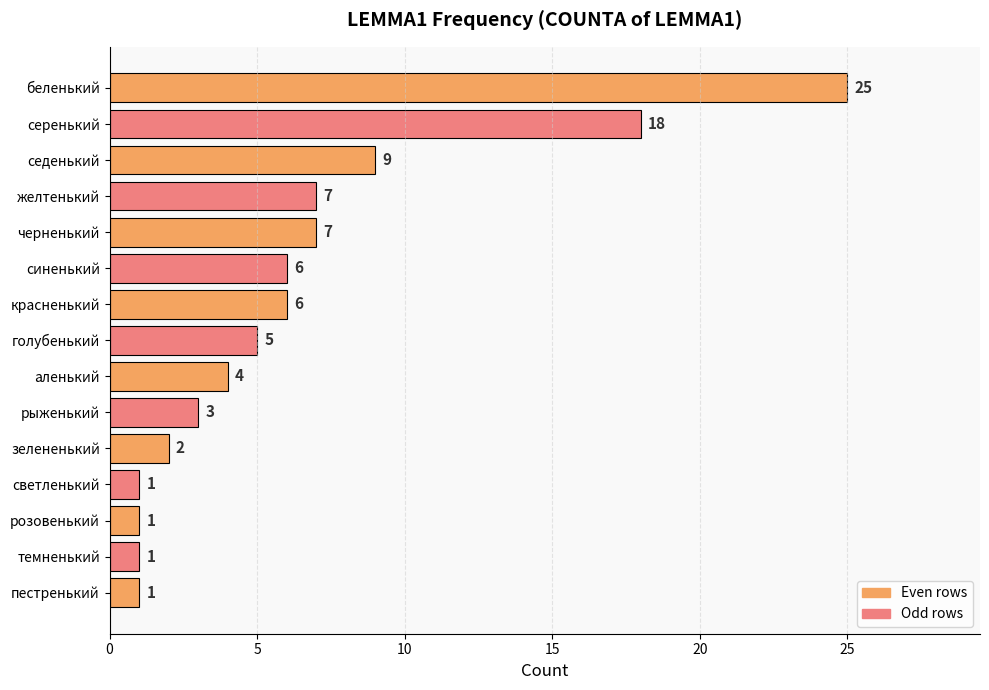

How many distinct data groups are displayed?

1